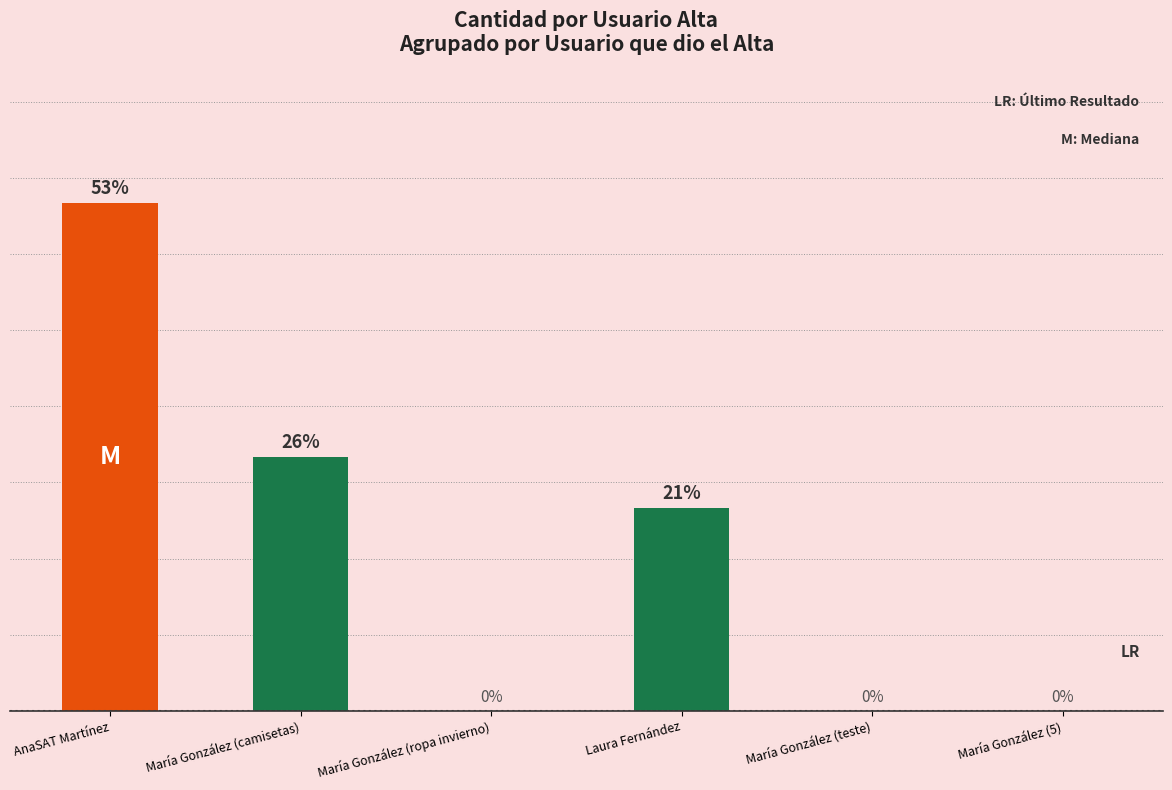

At which label does the data first exceed 12?

AnaSAT Martínez